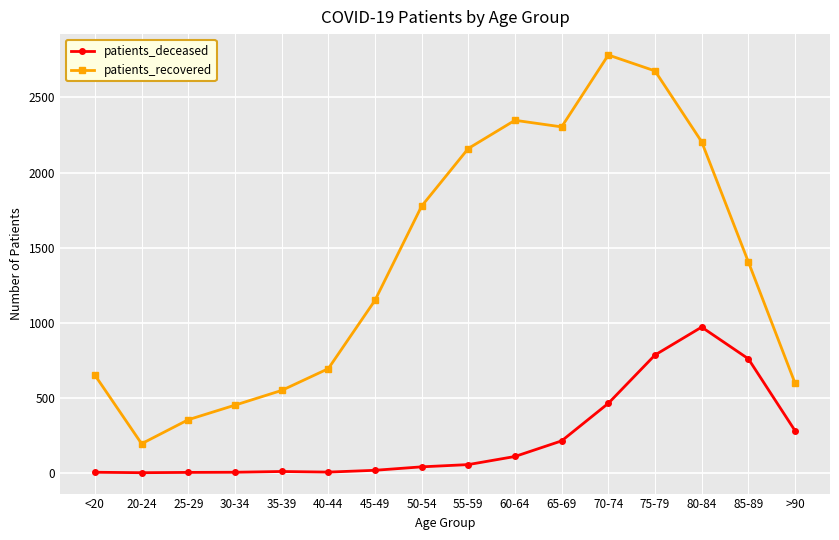

How many data points in patients_recovered are less than 1405?

8